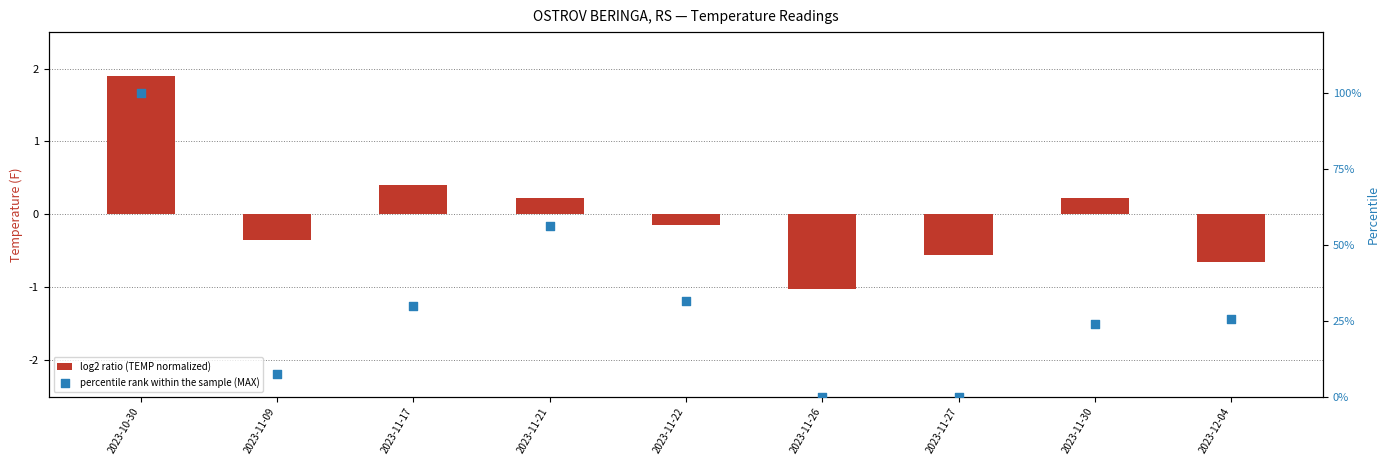

At how many categories does at least one series exceed 0?

7